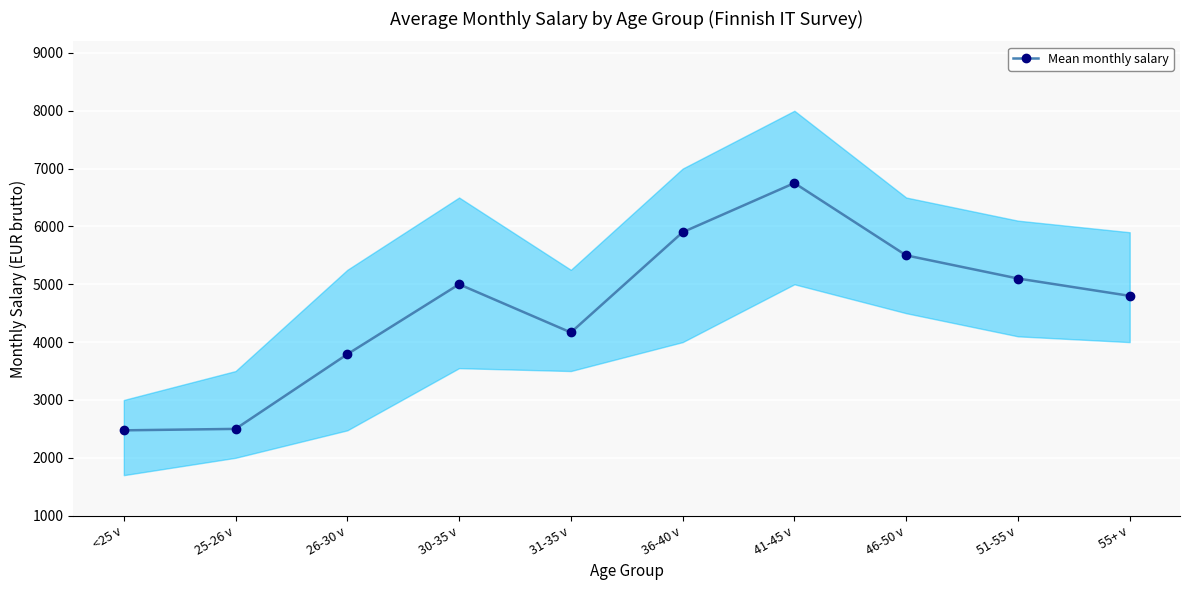

How many distinct data groups are displayed?

1